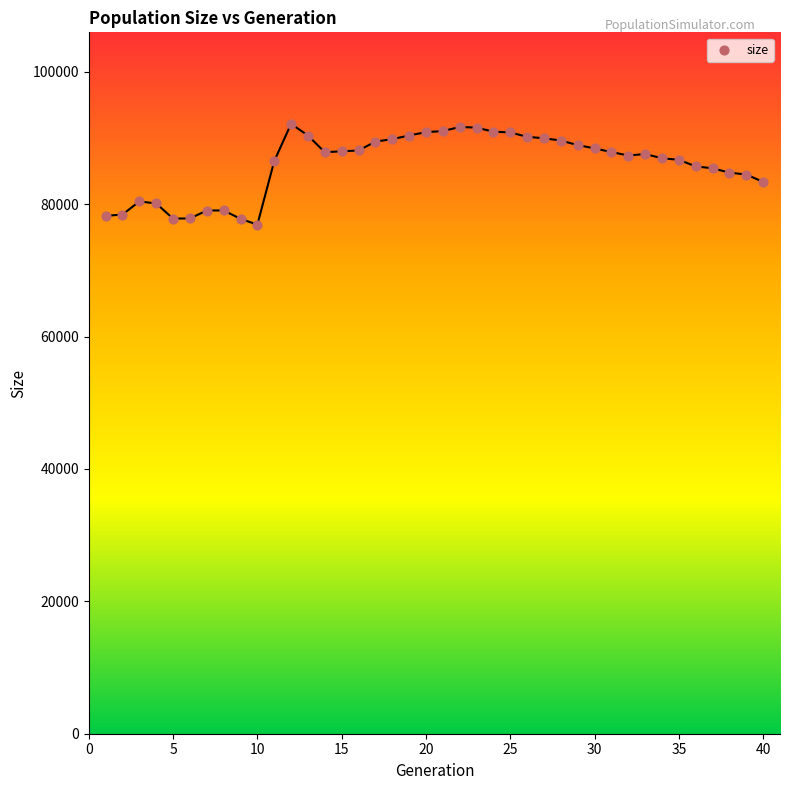

What is the range of X values (max minus min)?

39